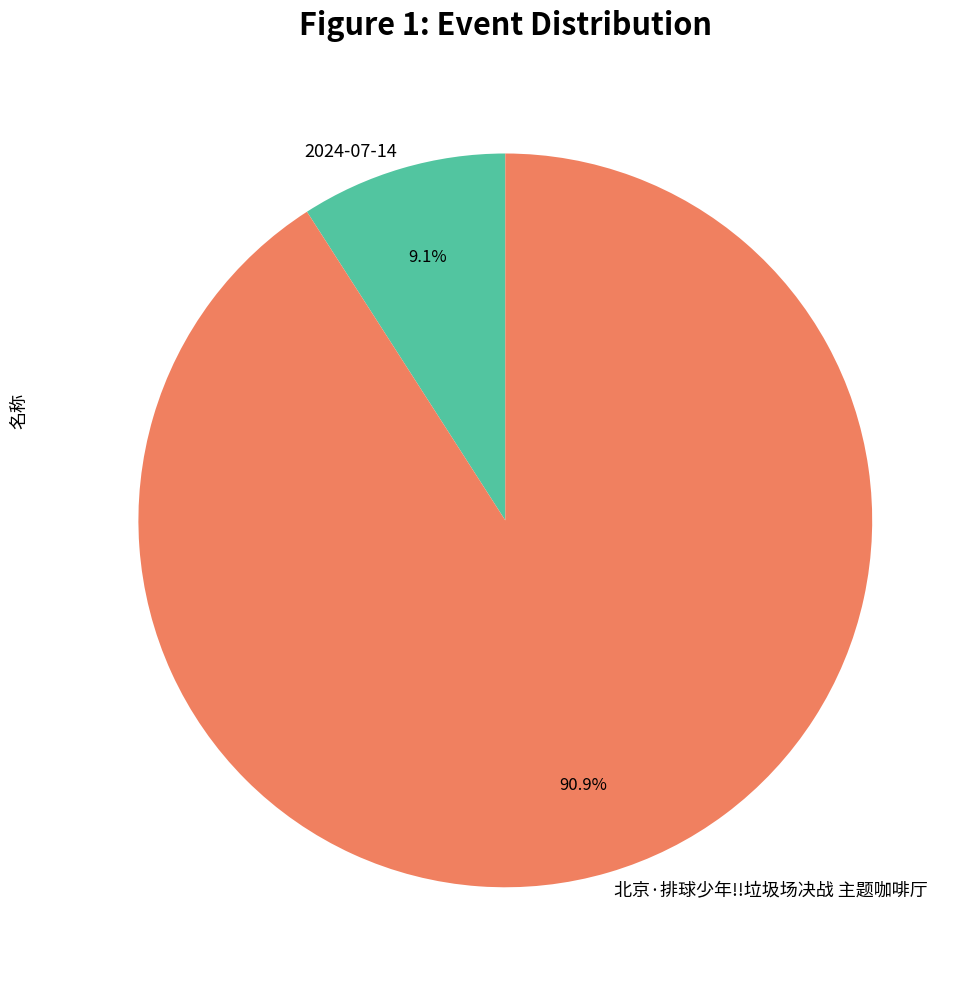

Does 北京·排球少年!!垃圾场决战 主题咖啡厅 account for over 50% of the chart?

Yes